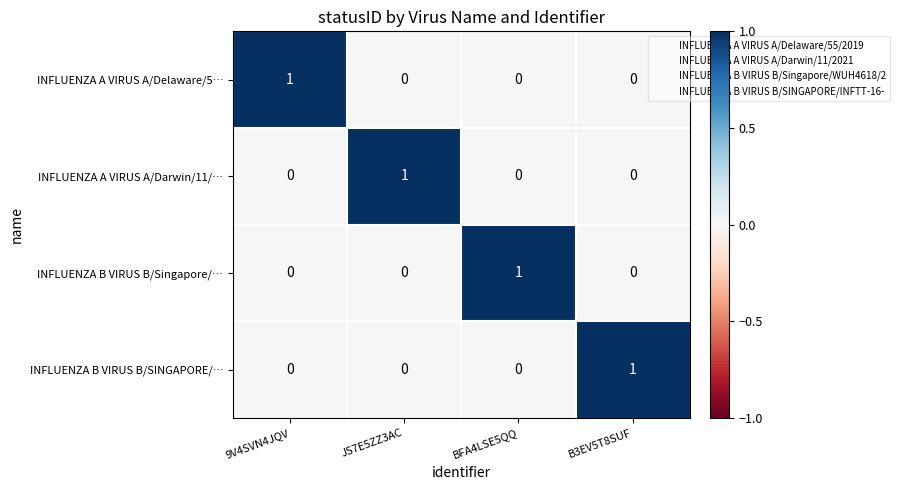

At how many categories does at least one series exceed 0?

4